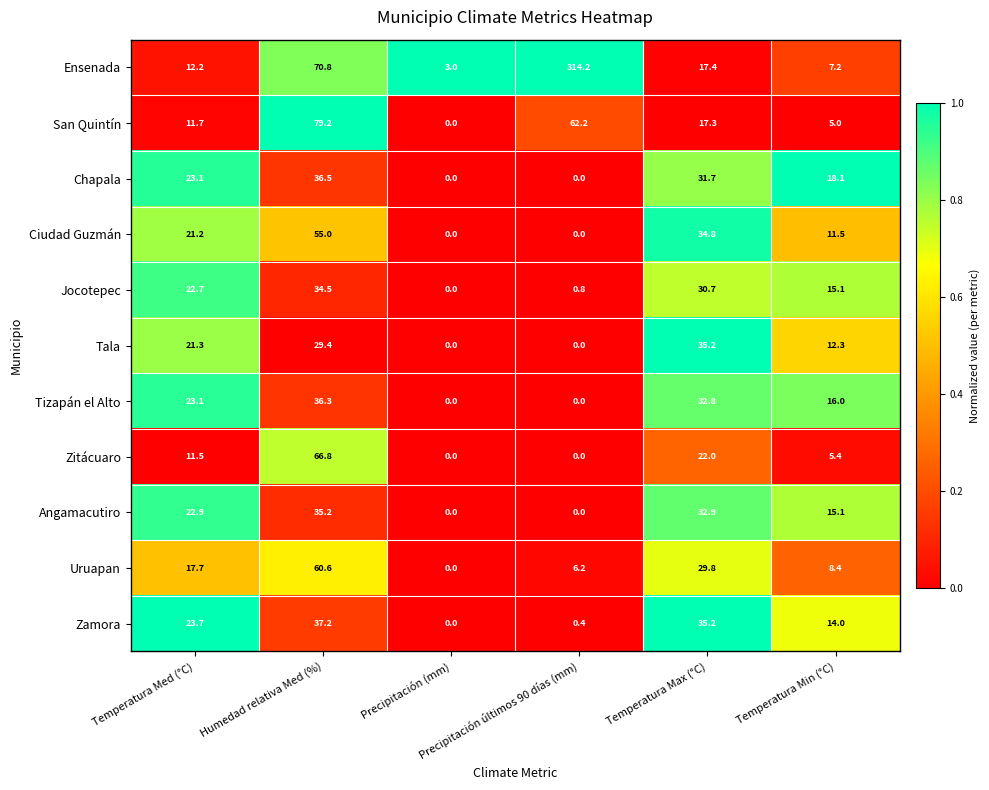

At how many categories does at least one series exceed 0?

6